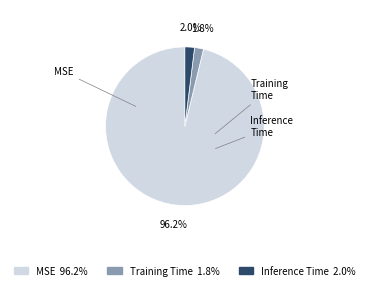

What portion of the pie excludes Inference Time?

98.0%